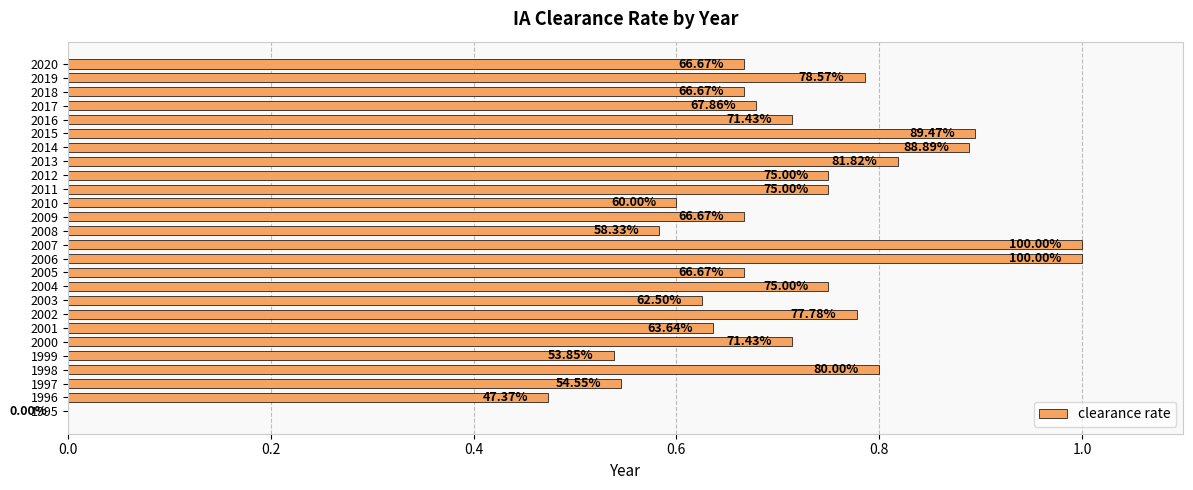

Are the bars horizontal?

Yes